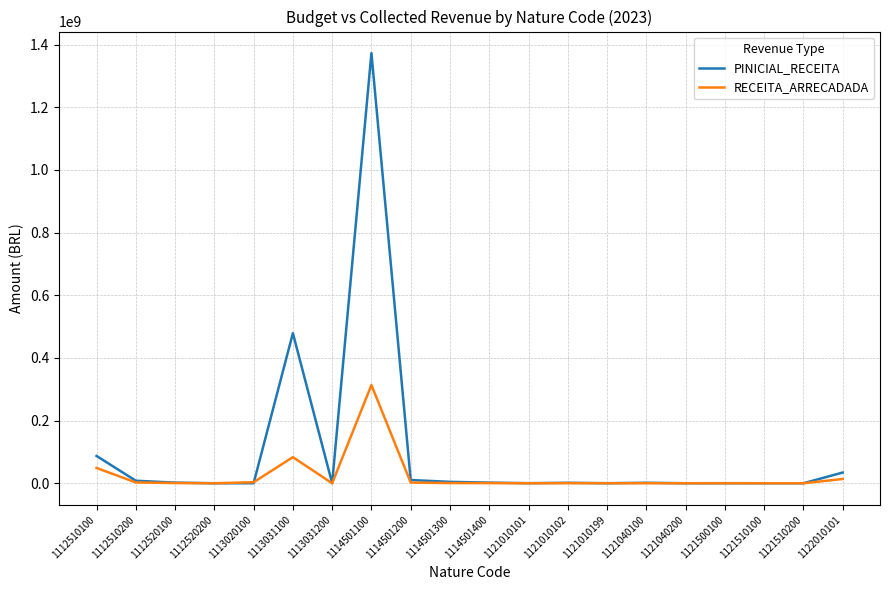

Rank the series by their maximum value, from lowest to highest.

RECEITA_ARRECADADA, PINICIAL_RECEITA